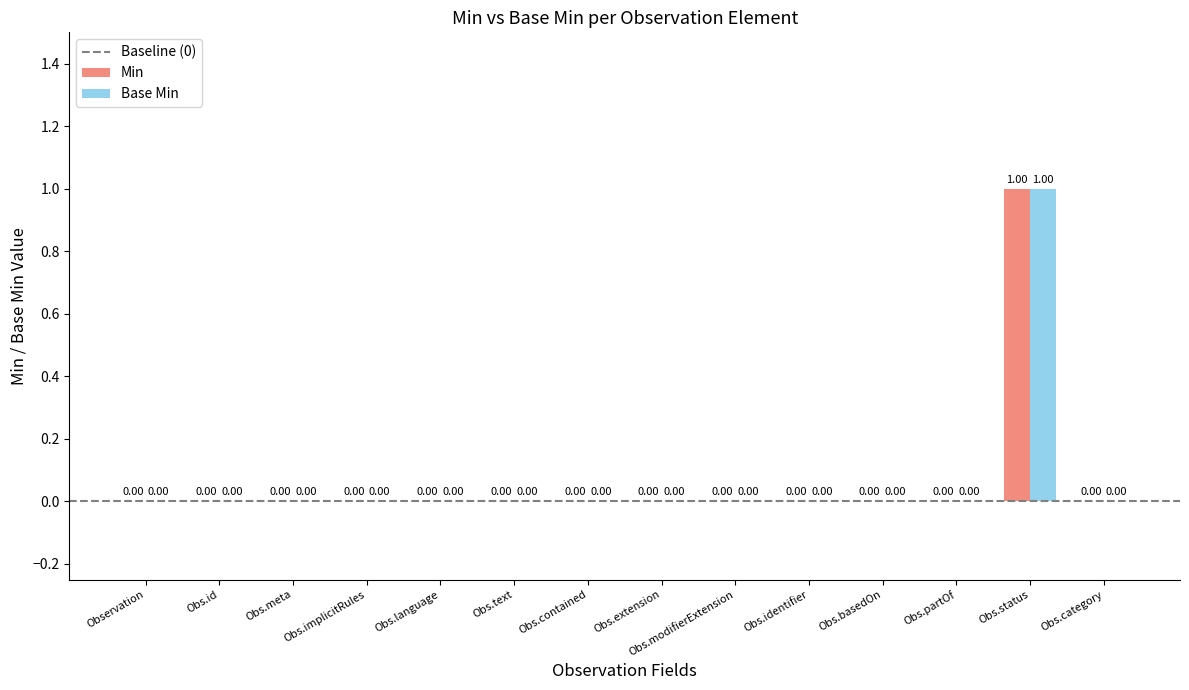

At which category is the sum across all series the highest?

Obs.status